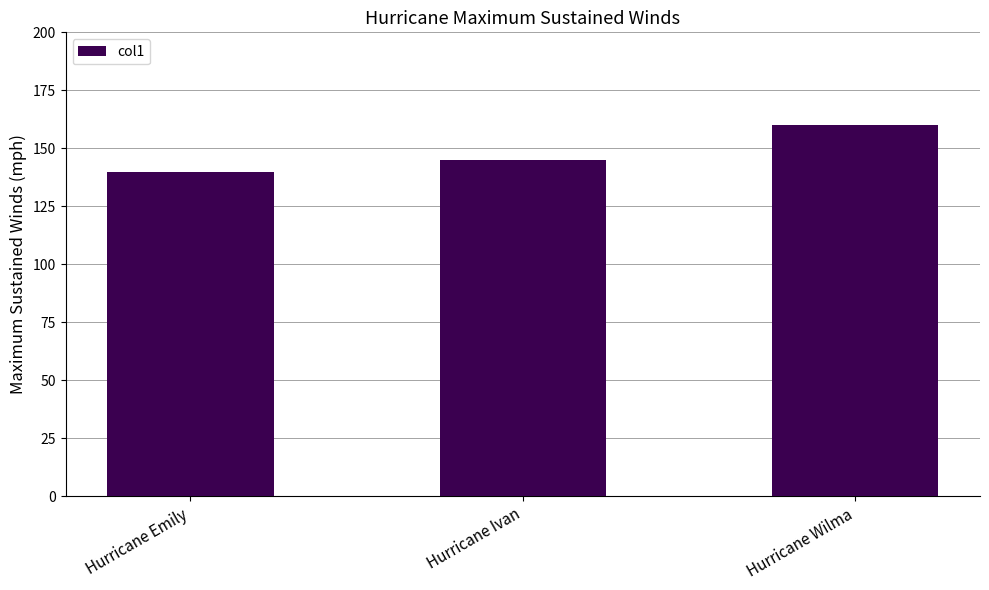

How many bars are there in total?

3